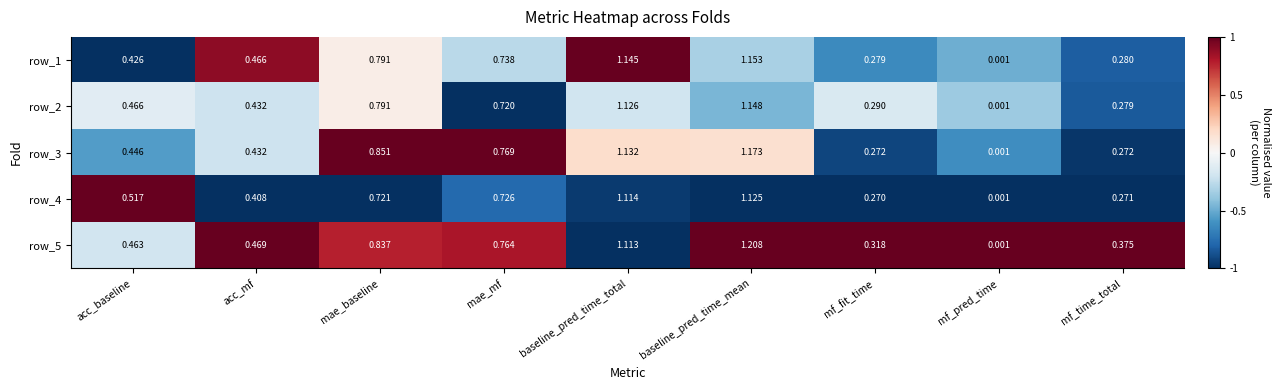

Rank the series by their maximum value, from highest to lowest.

row_5, row_3, row_1, row_2, row_4